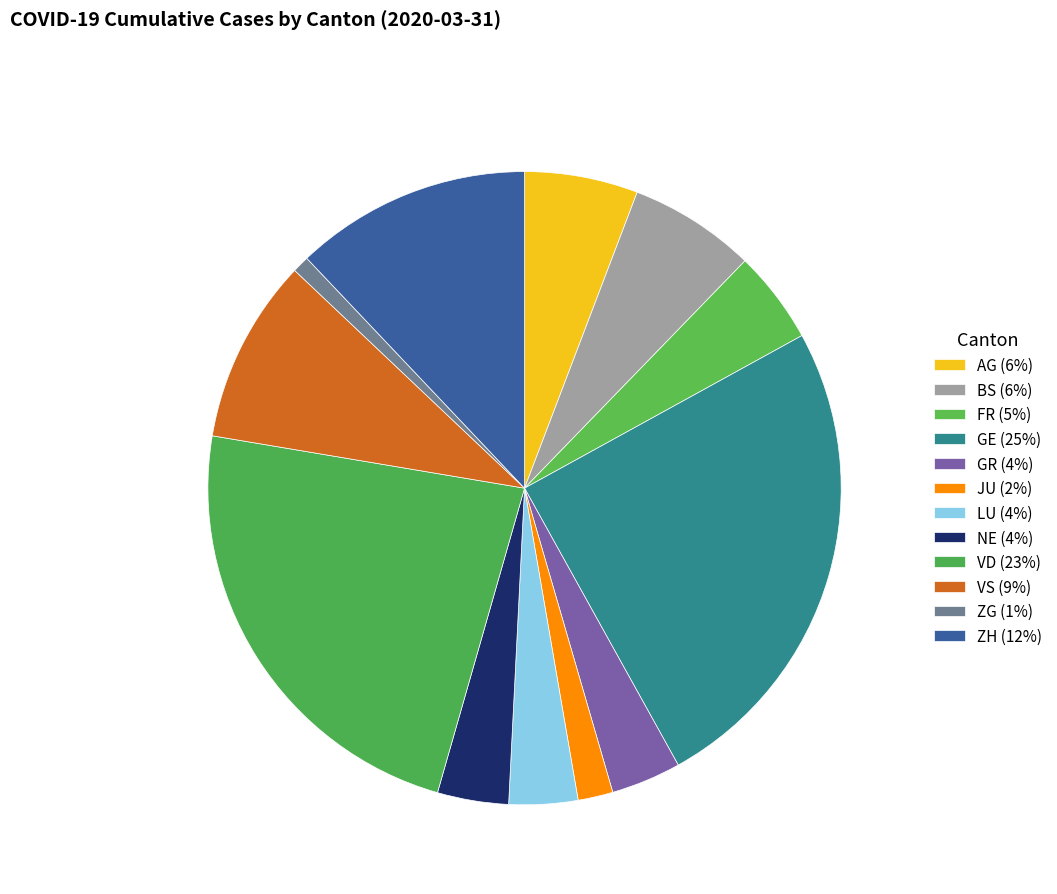

To the nearest percent, what percentage of the pie is GE?

25%